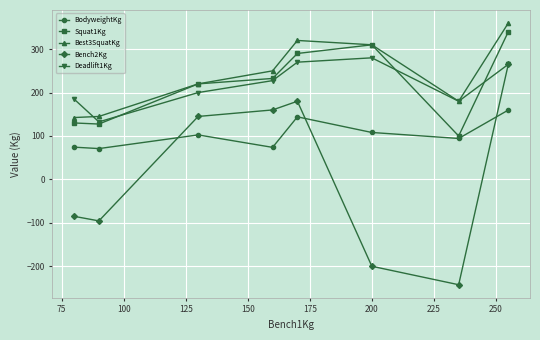

What is the value of the Best3SquatKg point at the 5th from the left?

320.0